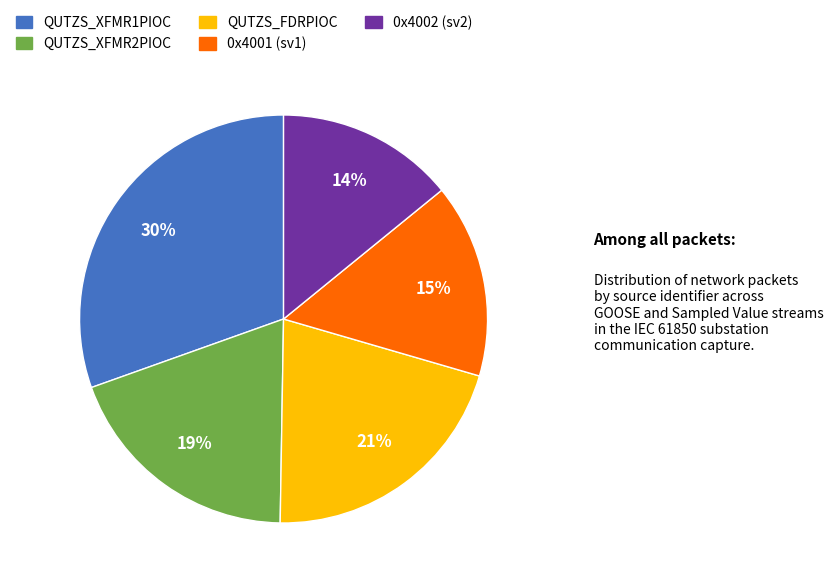

Which slice is the largest?

QUTZS_XFMR1PIOC